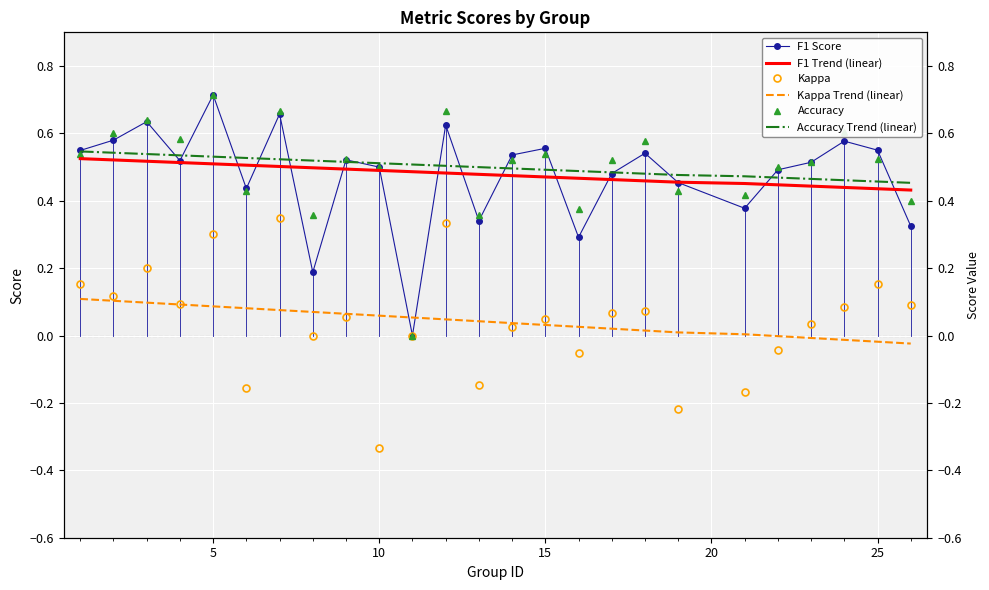

Is it true that Accuracy Trend (linear) equals 0.5 at 15?

True